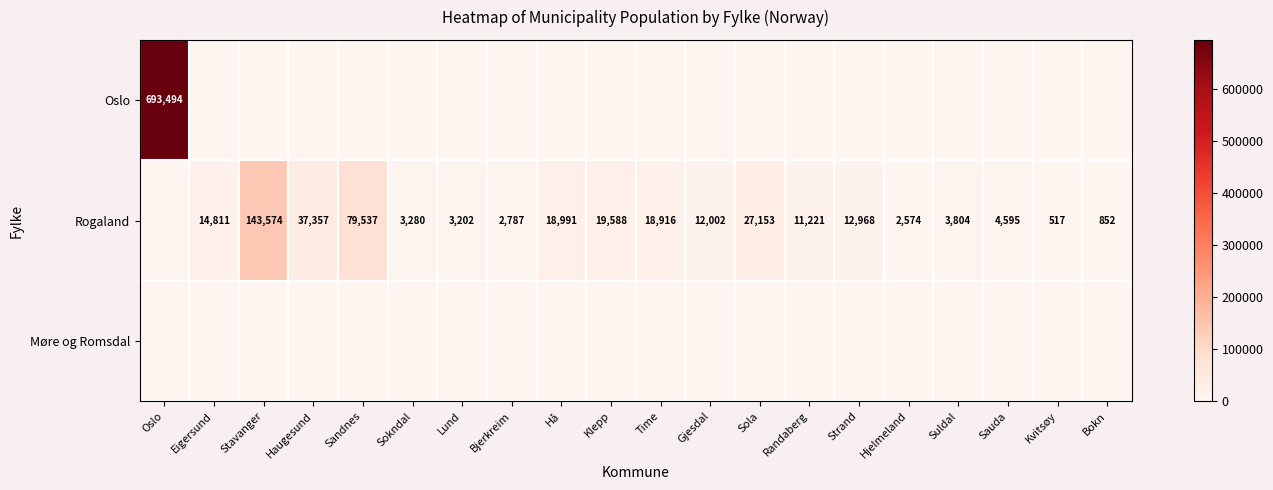

At which category does the chart reach its minimum across all series?

Eigersund